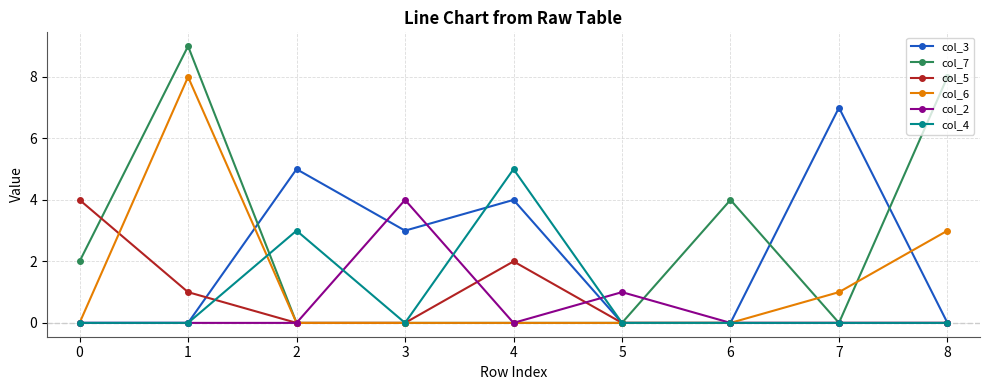

Where is the first local maximum for col_4?

2